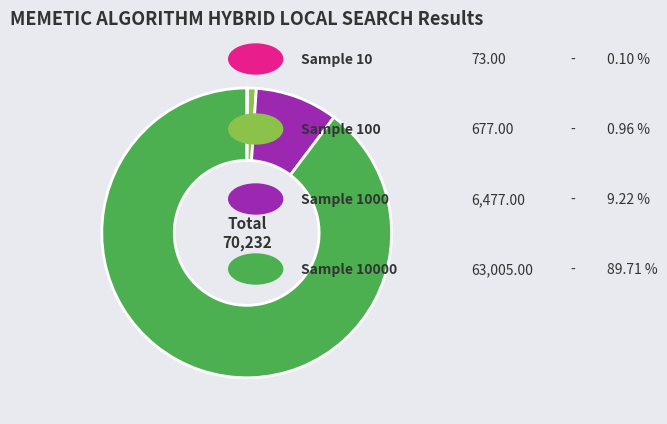

Is there a majority slice in this chart?

Yes